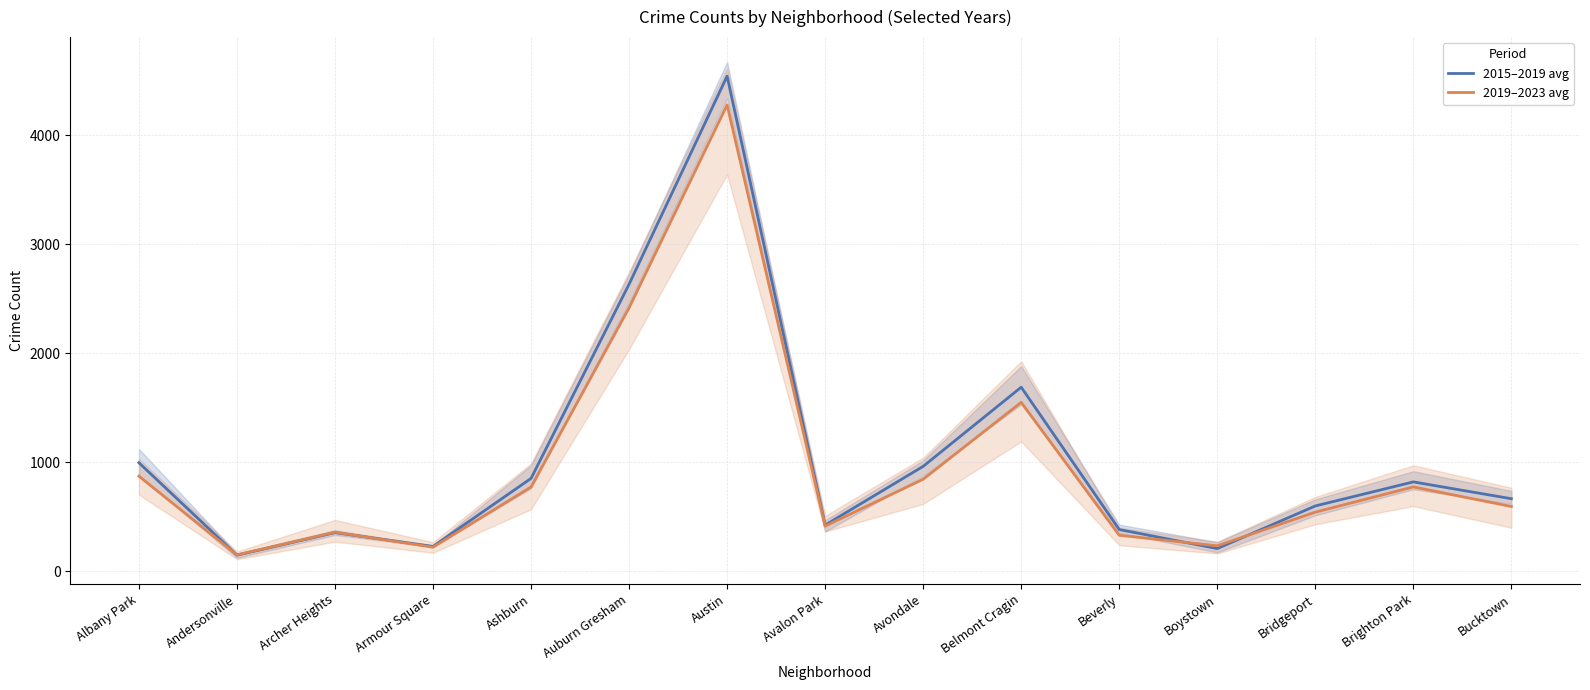

Is the value of 2015–2019 avg at Boystown greater than the value of 2019–2023 avg at Brighton Park?

No